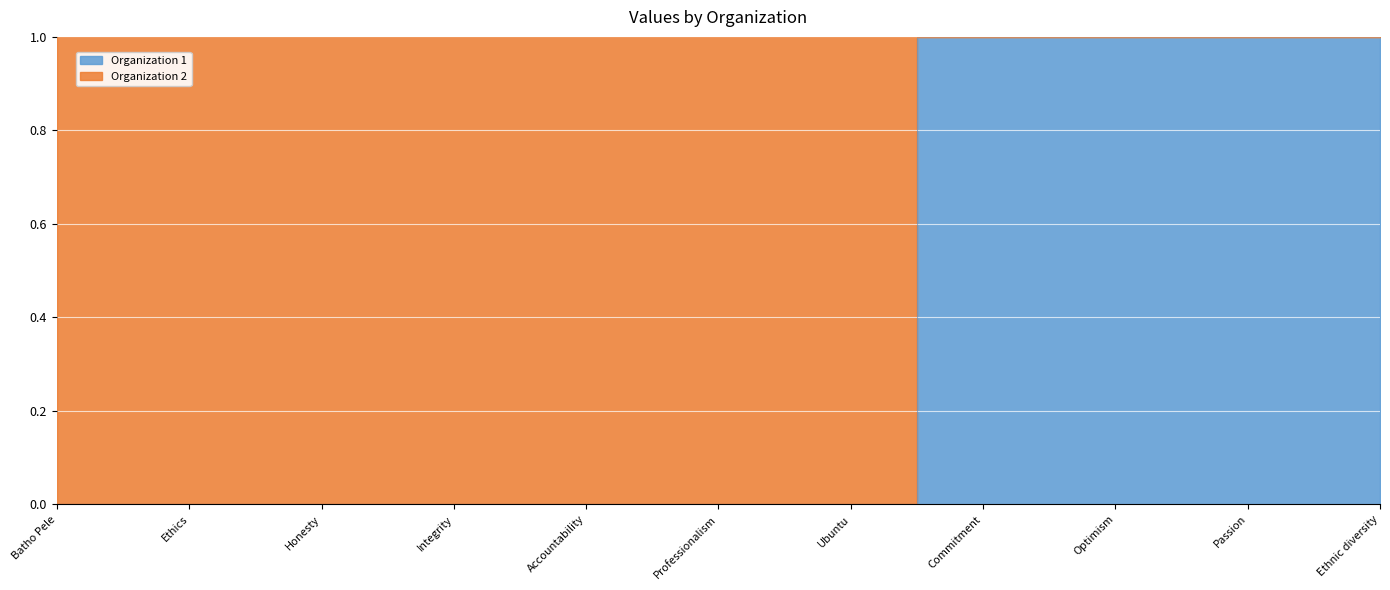

The chart shows a value of 0 at Ethnic diversity. True or false?

False